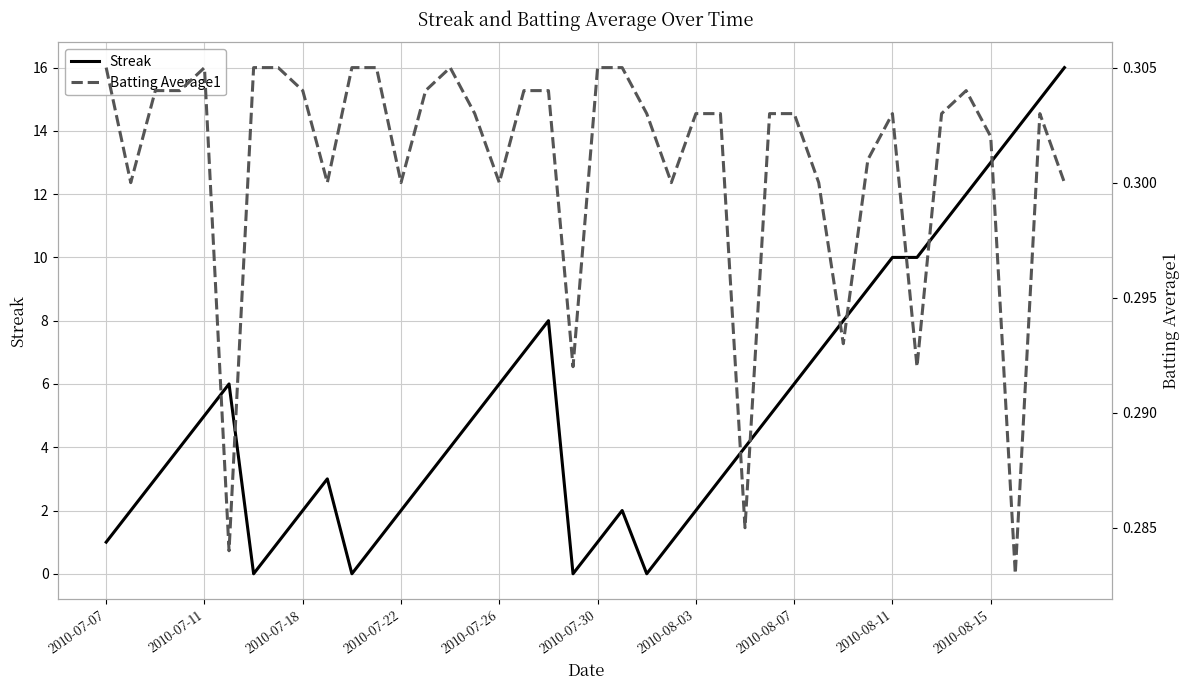

The value of Streak at 31 is 9.0. True or false?

True